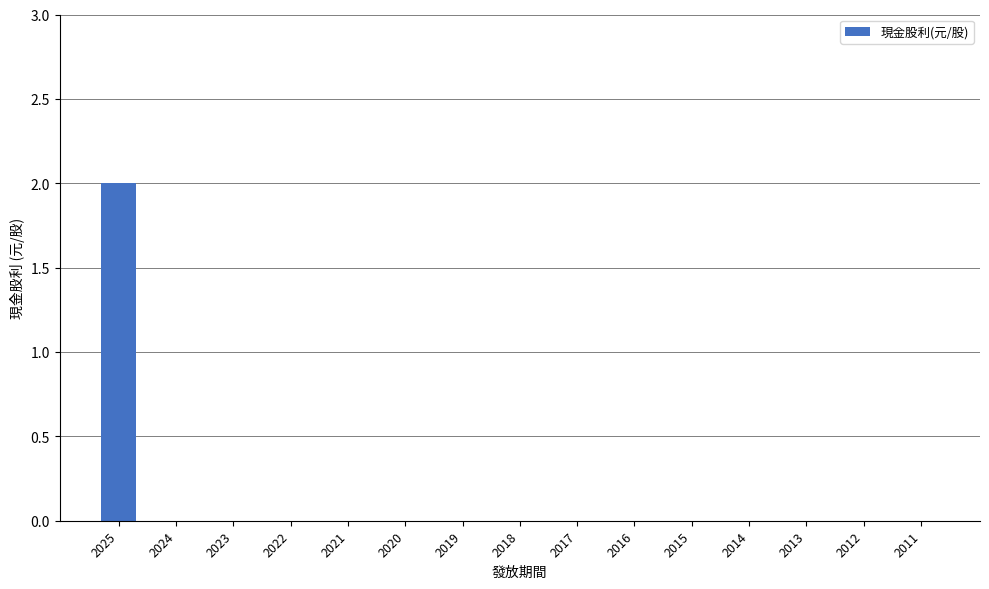

Are the bars grouped side by side (vs. stacked)?

No